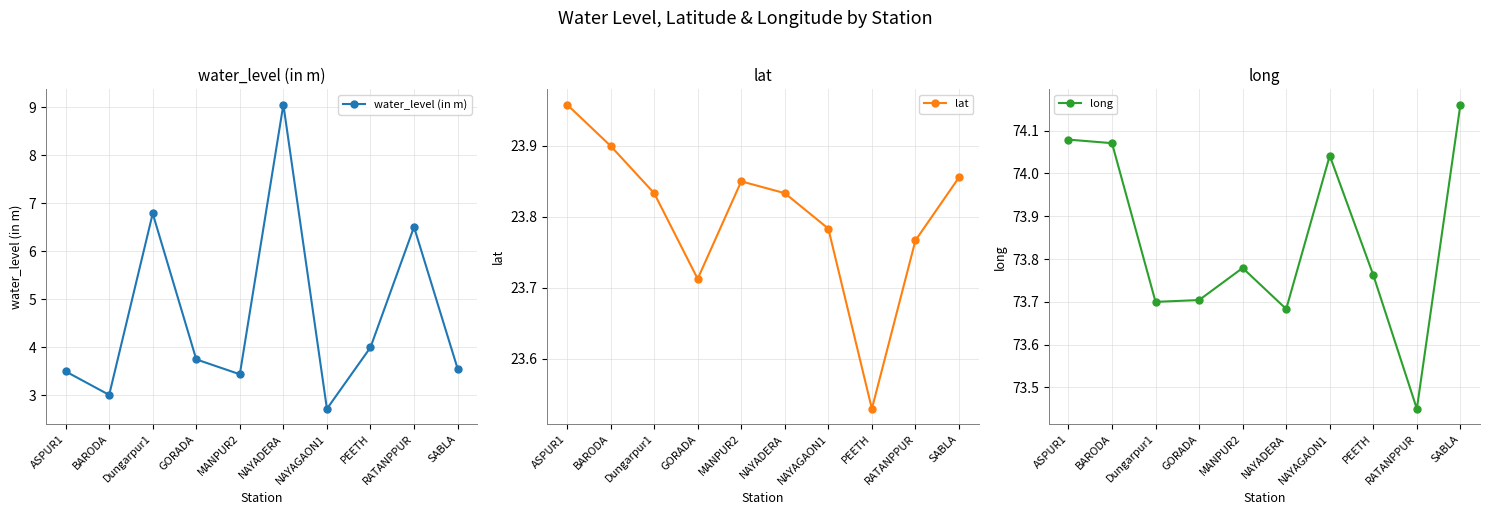

How many data points in water_level (in m) are less than 3?

1